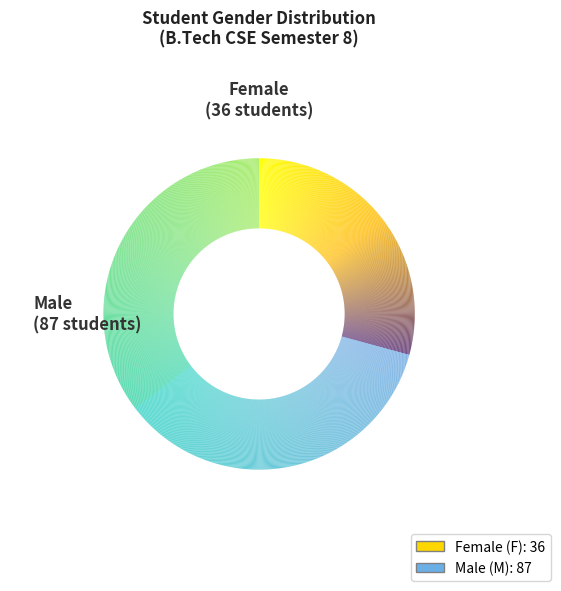

Does any single category account for the majority?

Yes